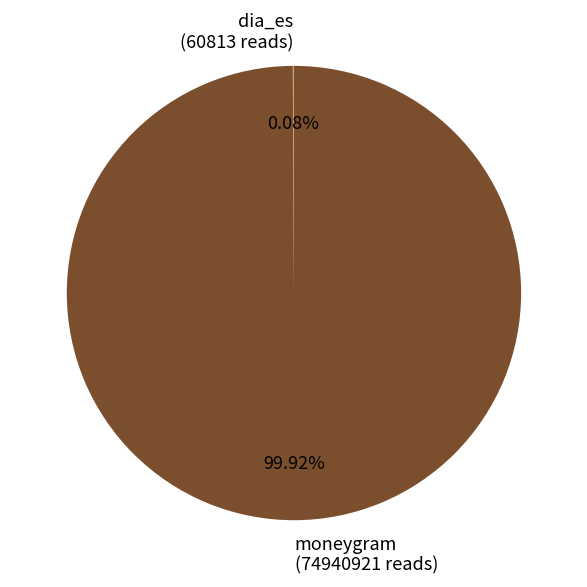

What is the majority slice?

moneygram